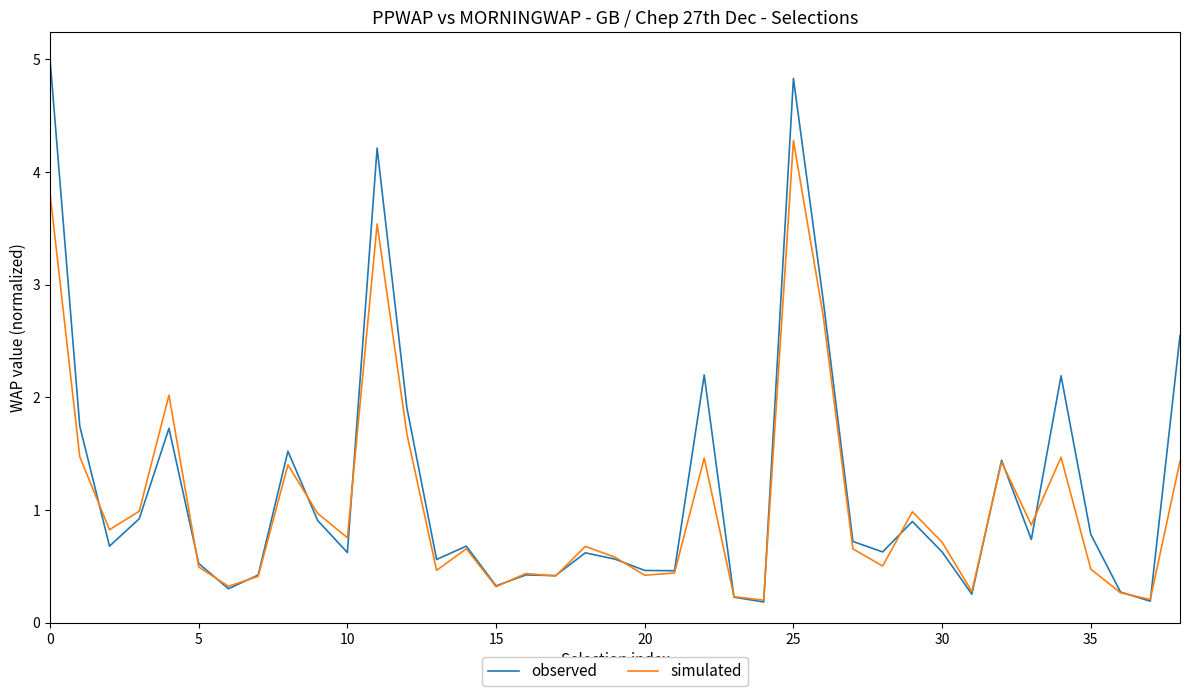

True or false: simulated and observed intersect in this chart.

True